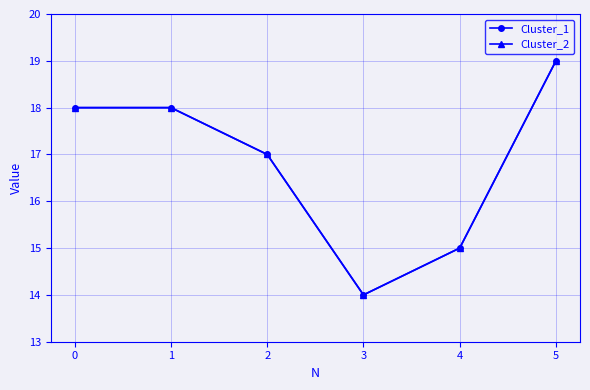

Is this an area chart (filled region under the line)?

No